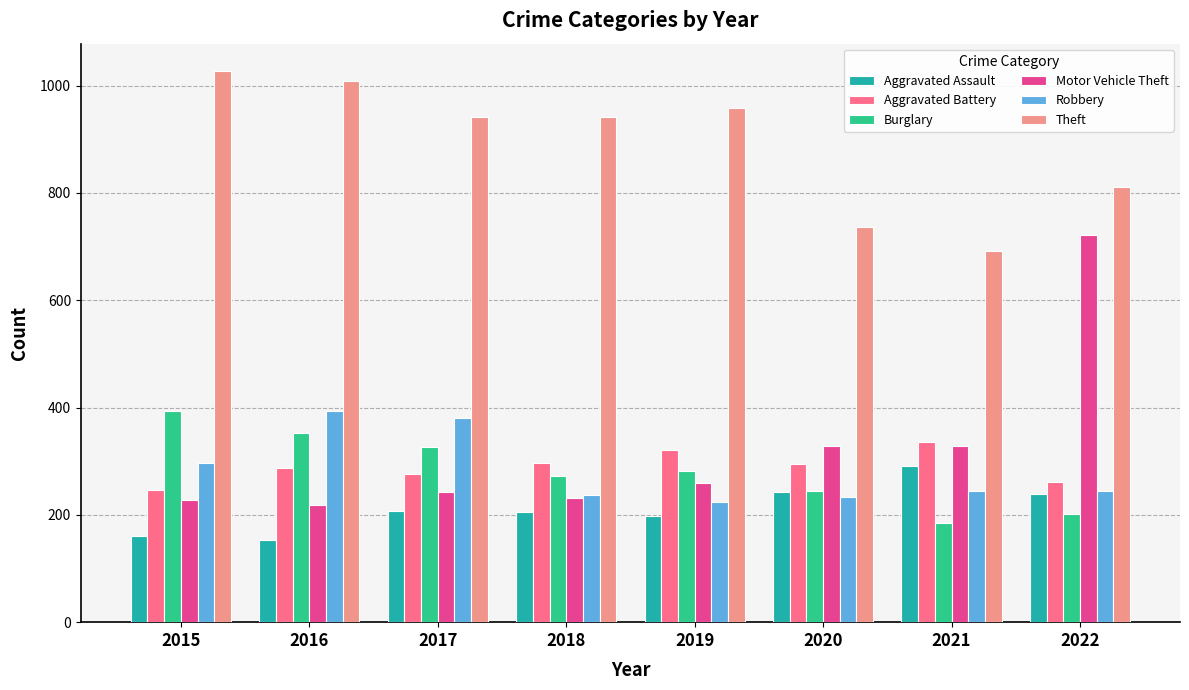

Count the Aggravated Battery values in the range 277 to 321.

5